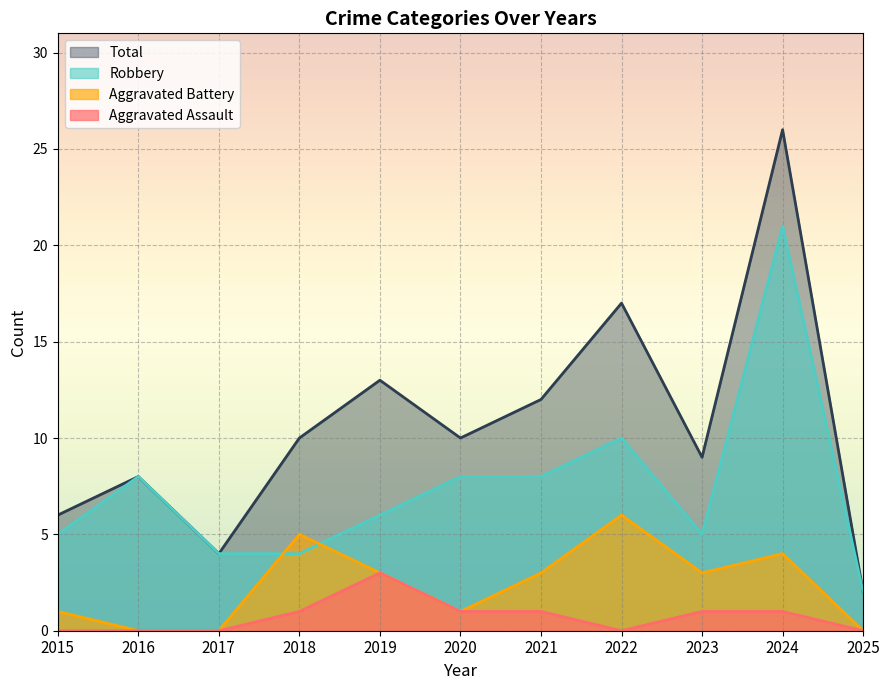

Does the chart display data point markers on the line(s)?

No